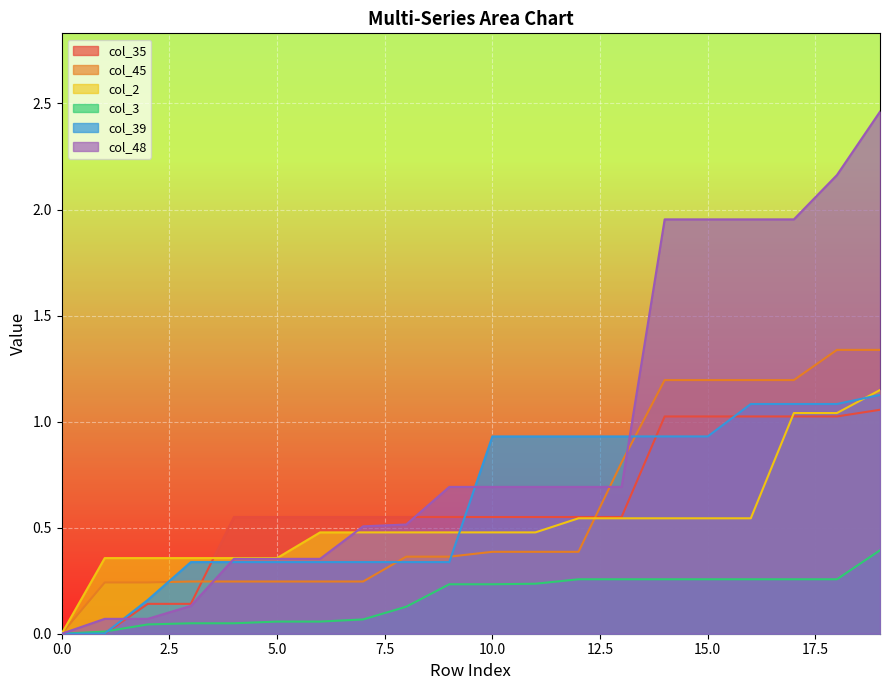

True or false: col_39 has more than 2 points higher than both neighbors.

False